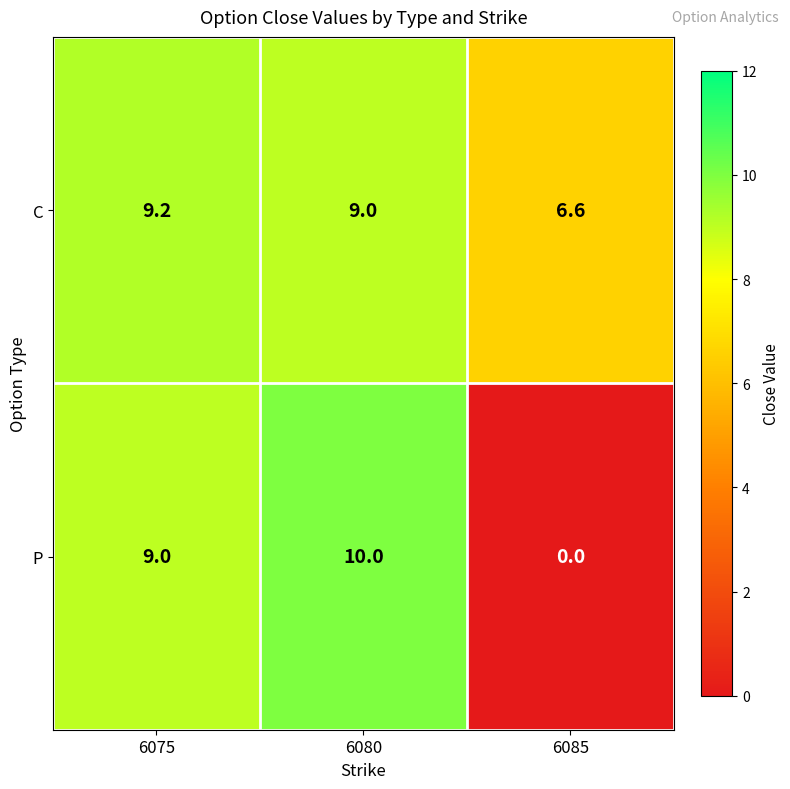

Reading left to right, what are all the values shown in this chart?

C: 6075=9.2	6080=9.0	6085=6.6
P: 6075=9.0	6080=10.0	6085=0.0